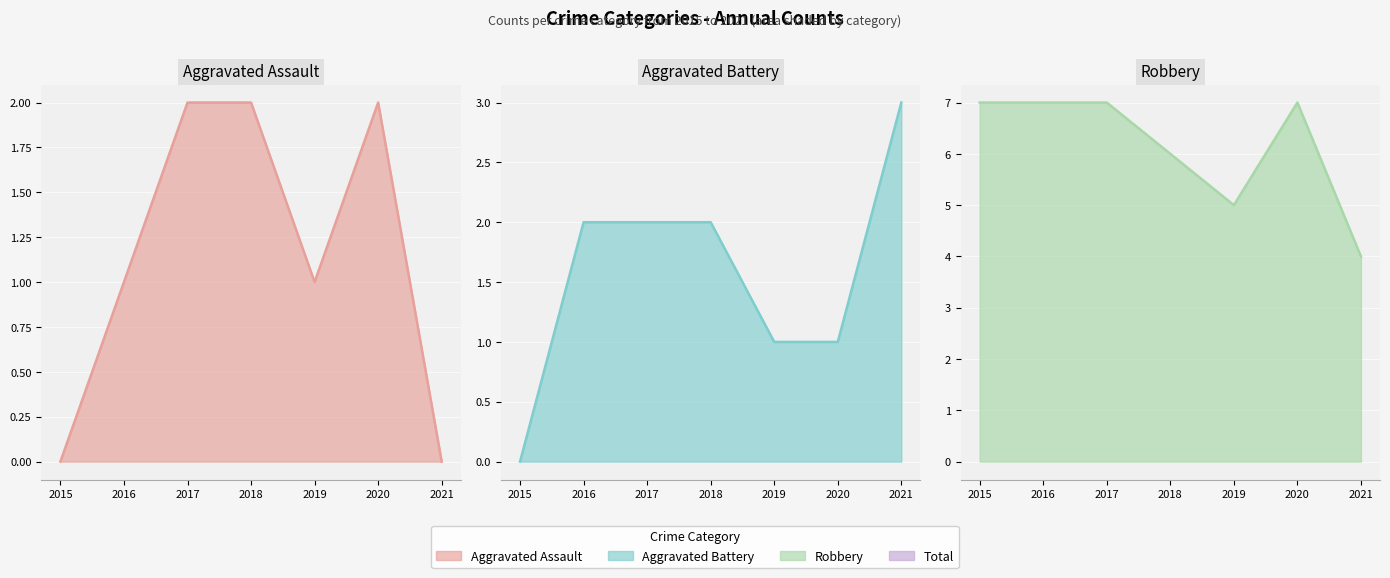

What is the total value across all series at 2020?

10